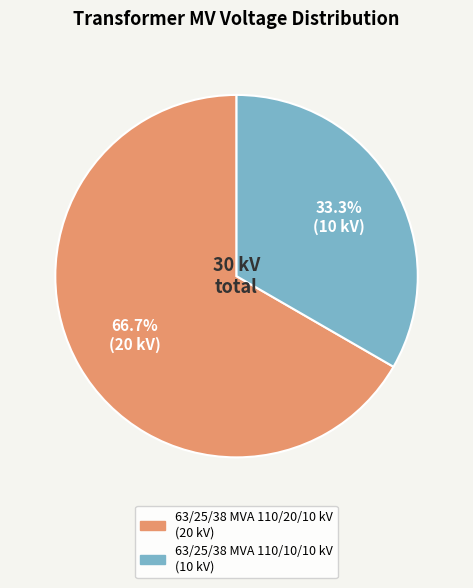

How many segments does this pie chart have?

2